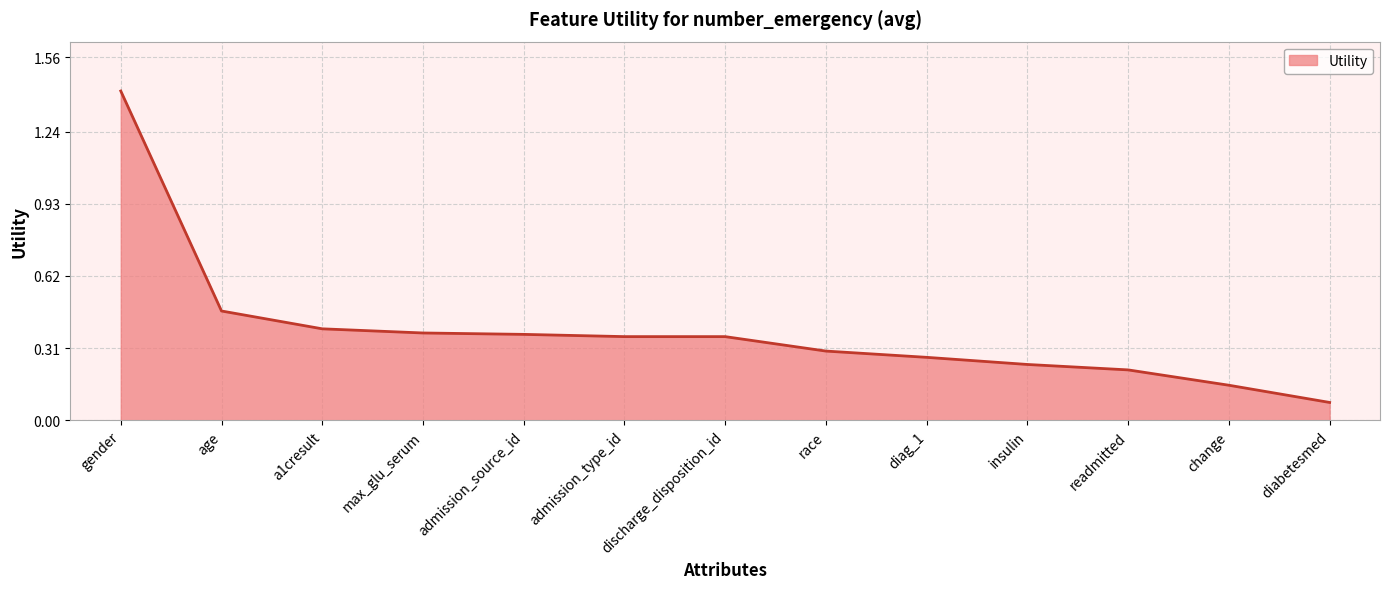

Which has a higher value, readmitted or race?

race